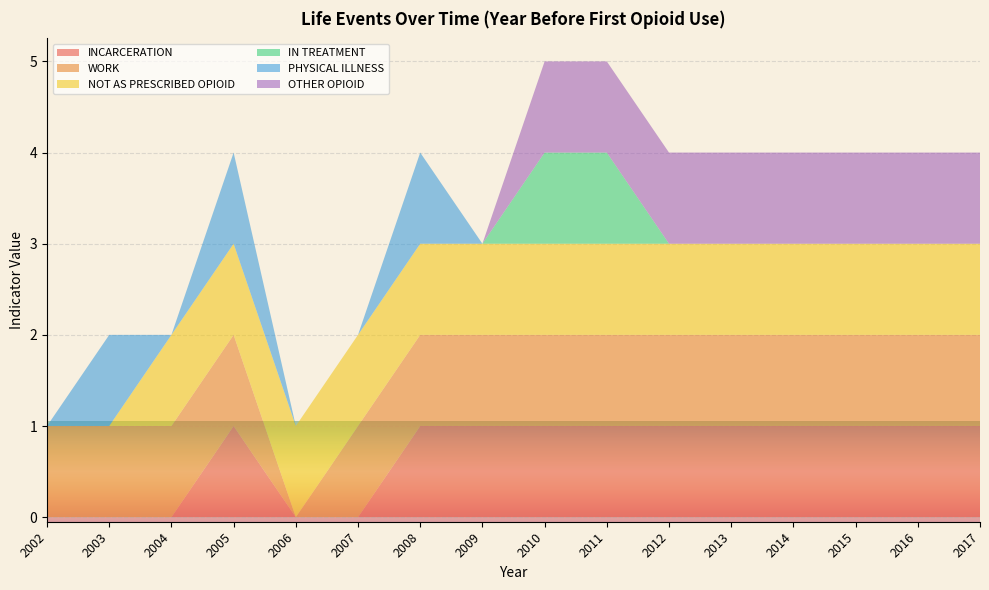

Reading left to right, extract all data points from this chart.

INCARCERATION: 0	0	0	1	0	0	1	1	1	1	1	1	1	1	1	1
WORK: 1	1	1	1	0	1	1	1	1	1	1	1	1	1	1	1
NOT AS PRESCRIBED OPIOID: 0	0	1	1	1	1	1	1	1	1	1	1	1	1	1	1
IN TREATMENT: 0	0	0	0	0	0	0	0	1	1	0	0	0	0	0	0
PHYSICAL ILLNESS: 0	1	0	1	0	0	1	0	0	0	0	0	0	0	0	0
OTHER OPIOID: 0	0	0	0	0	0	0	0	1	1	1	1	1	1	1	1